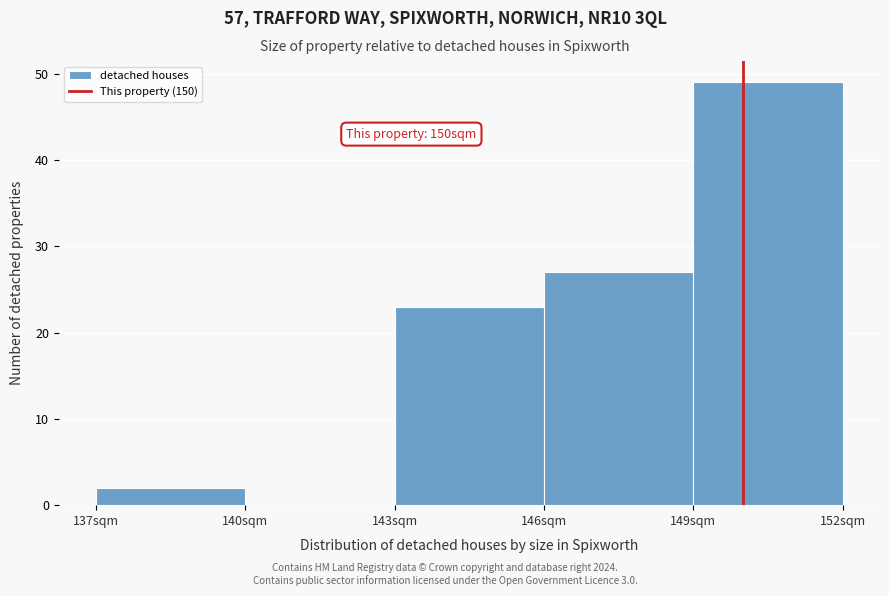

Which range on the x-axis has the tallest bar?

149 to 152